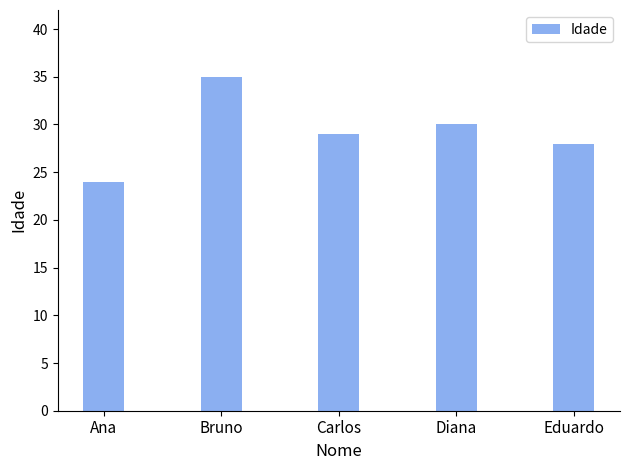

The chart shows a value of 24 at Ana. True or false?

True